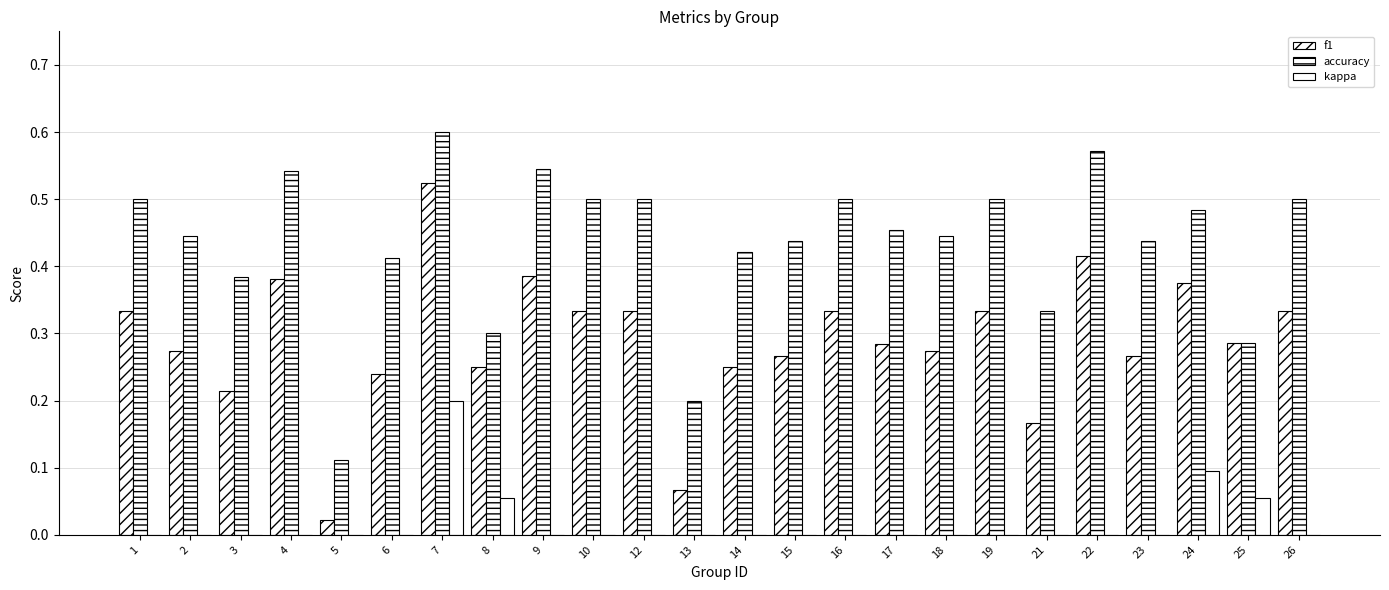

How many series are shown in this chart?

3